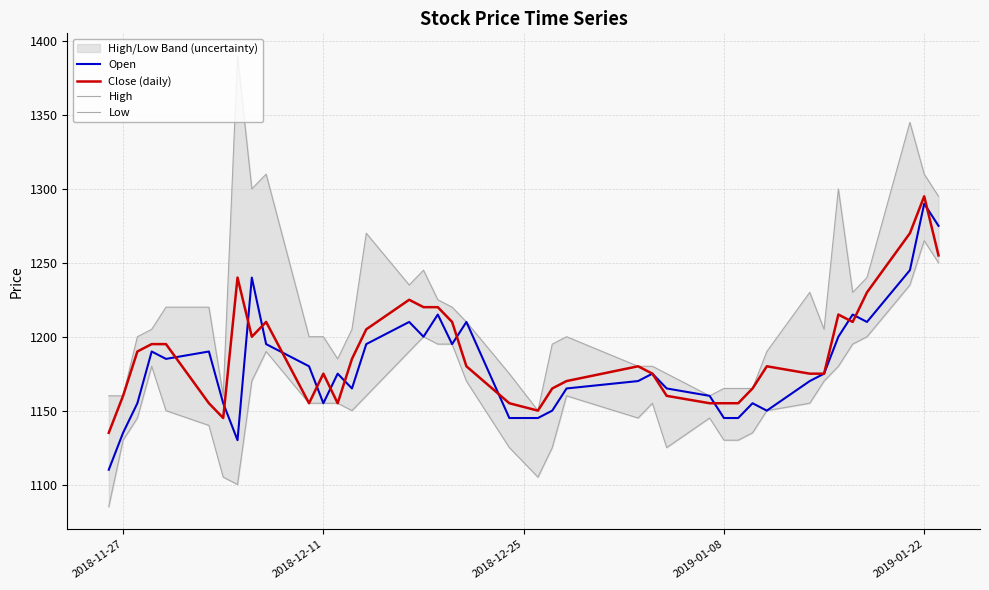

How many values in the Open series are below 1175?

19